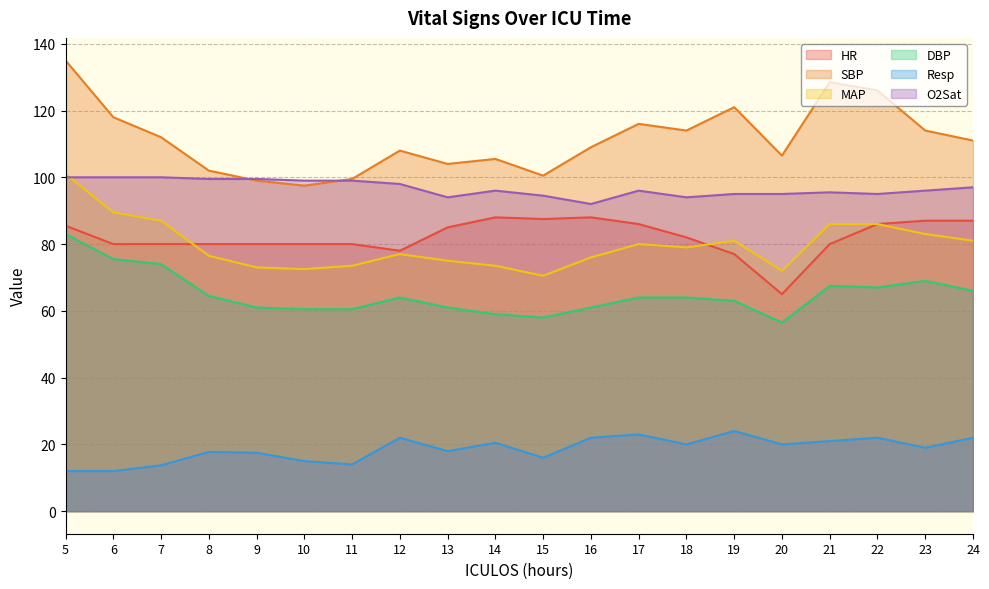

What is the difference between the maximum and minimum values in the SBP series?

37.5